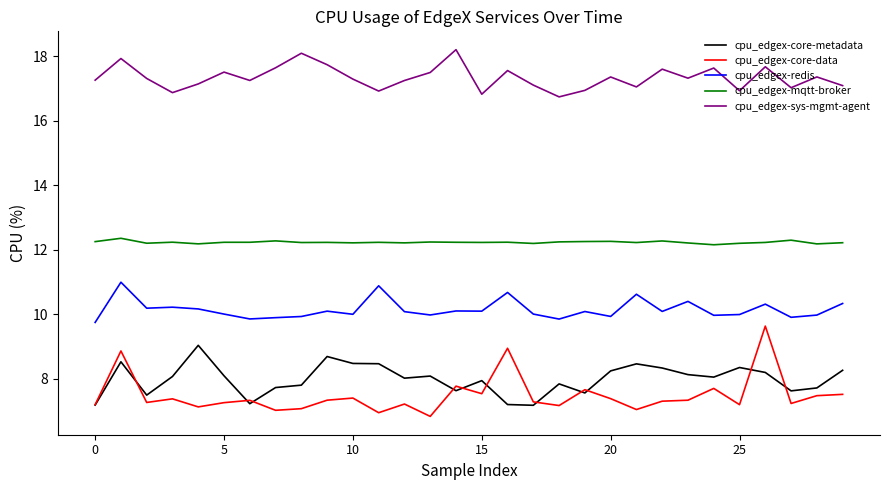

Does the chart have visible grid lines?

No